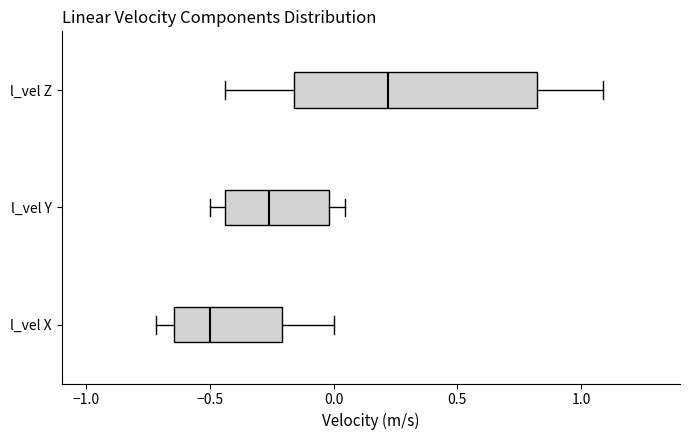

Which box's median line is the furthest to the right?

l_vel Z